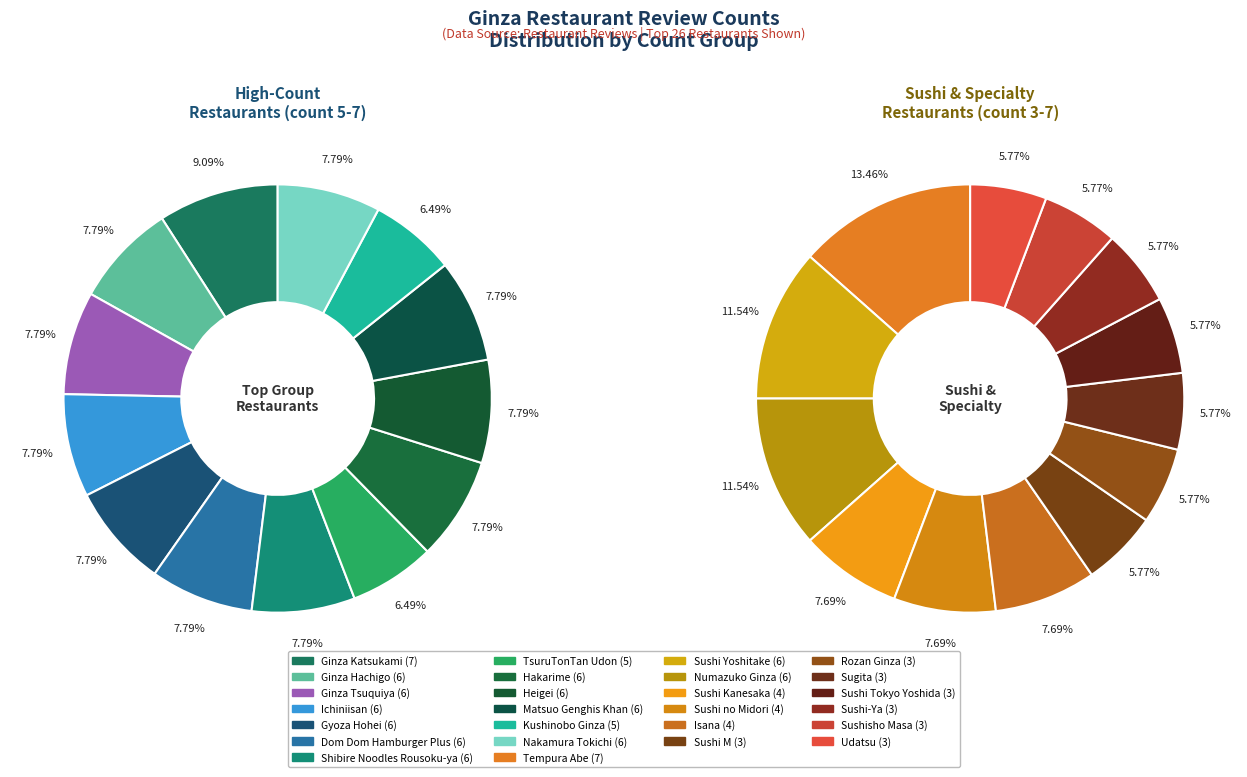

What percentage is the 11 slice, to the nearest percent?

6%